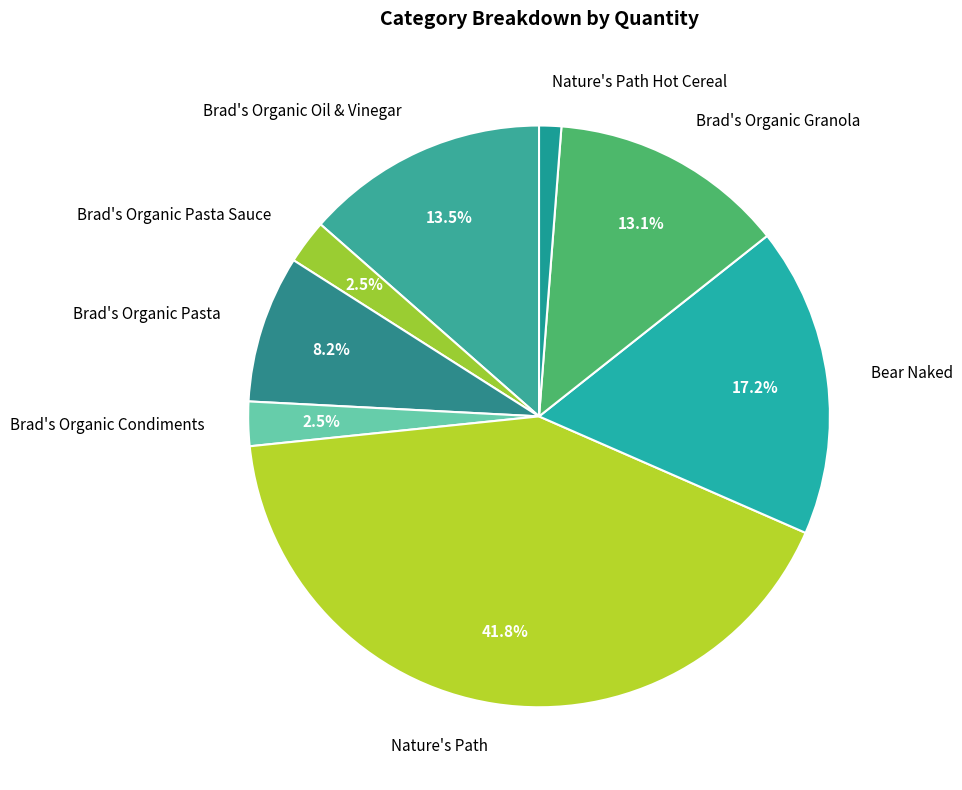

Is there a majority slice in this chart?

No